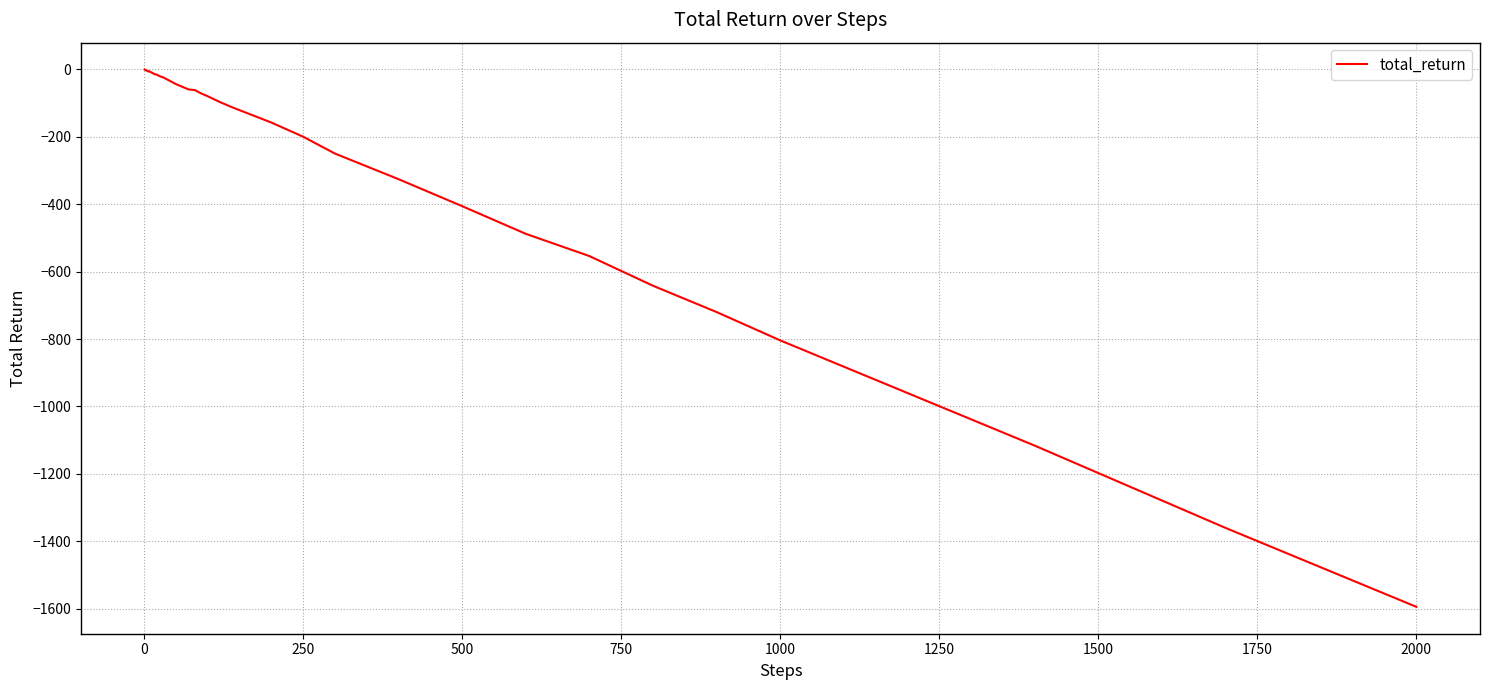

How many lines are shown in the chart?

1